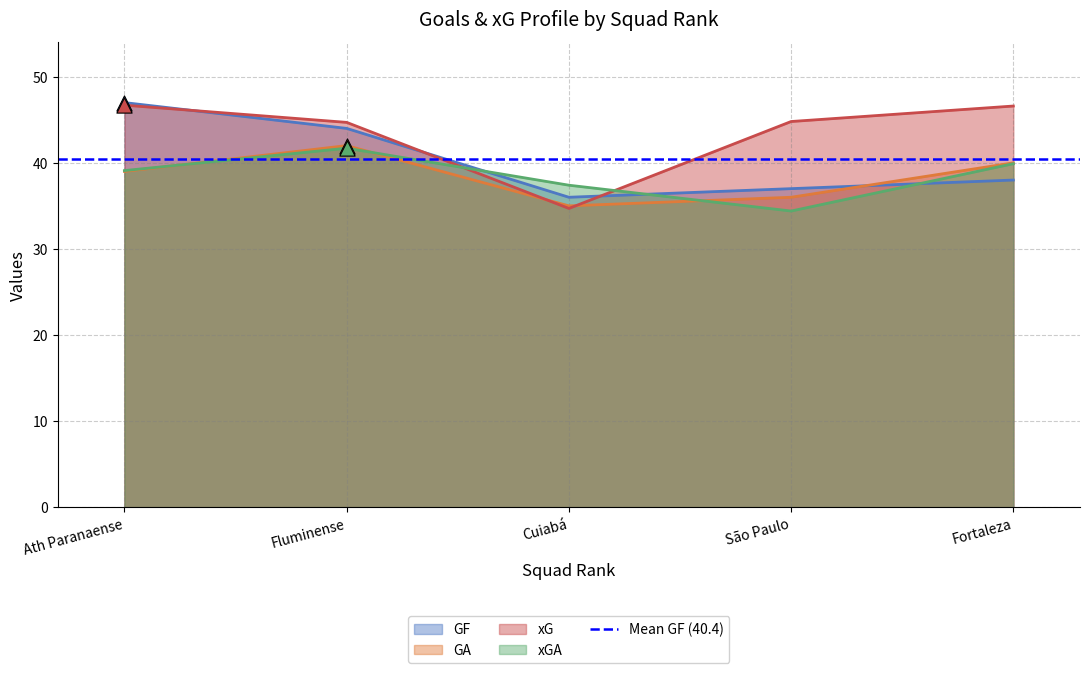

At which category is the sum across all series the highest?

Fluminense